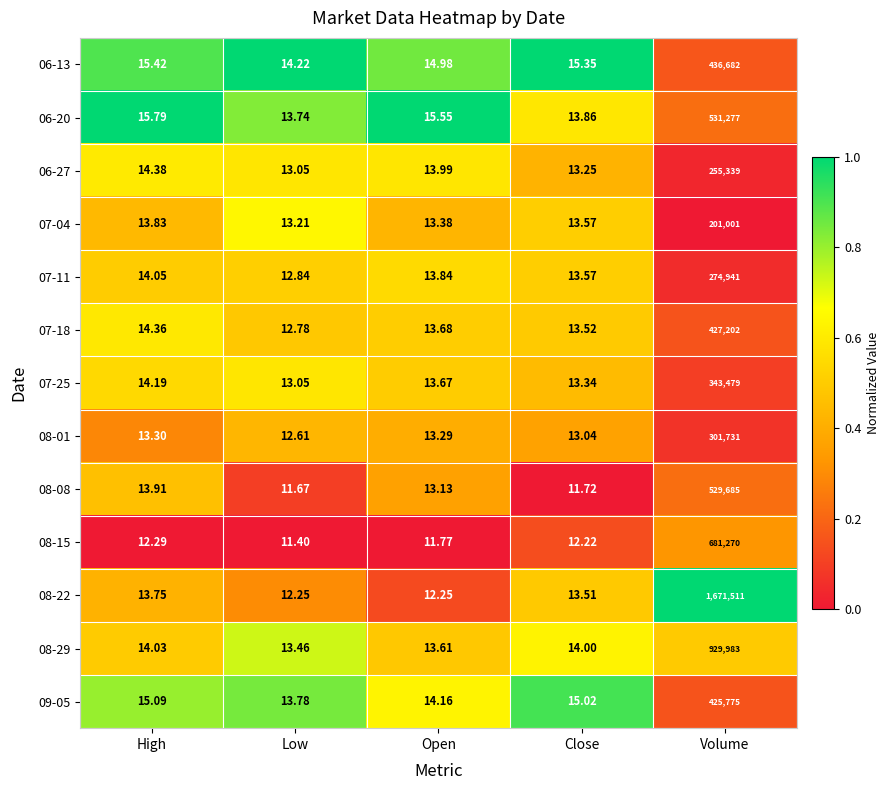

Where is 07-11 nearest to the value 137476?

High